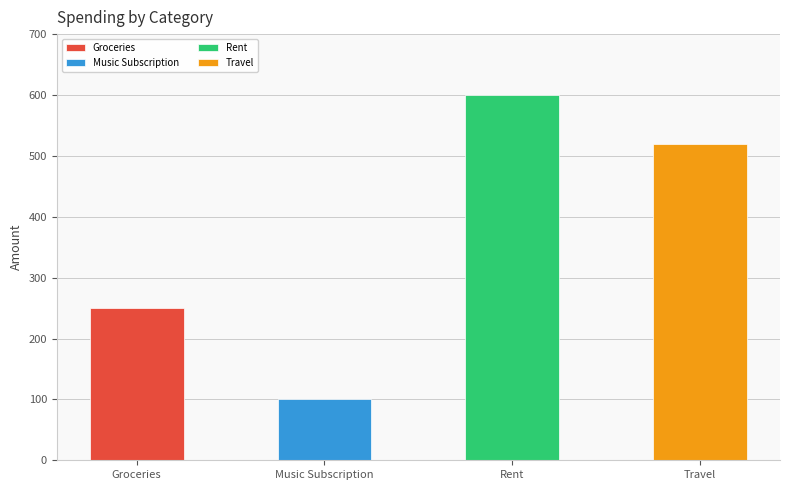

Which label corresponds to the largest value in the chart?

Rent